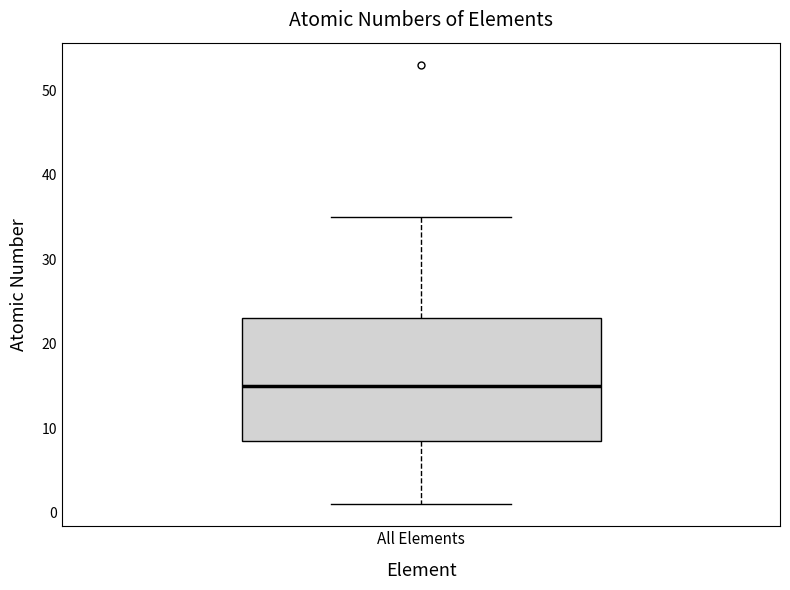

Read this box plot against the y-axis: the position of the median line, the range covered by the box, and the ends of both whiskers. The values are not printed on the chart, so give them approximately, as read against the axis.

median 15, box 9 to 23, whiskers 1 to 35